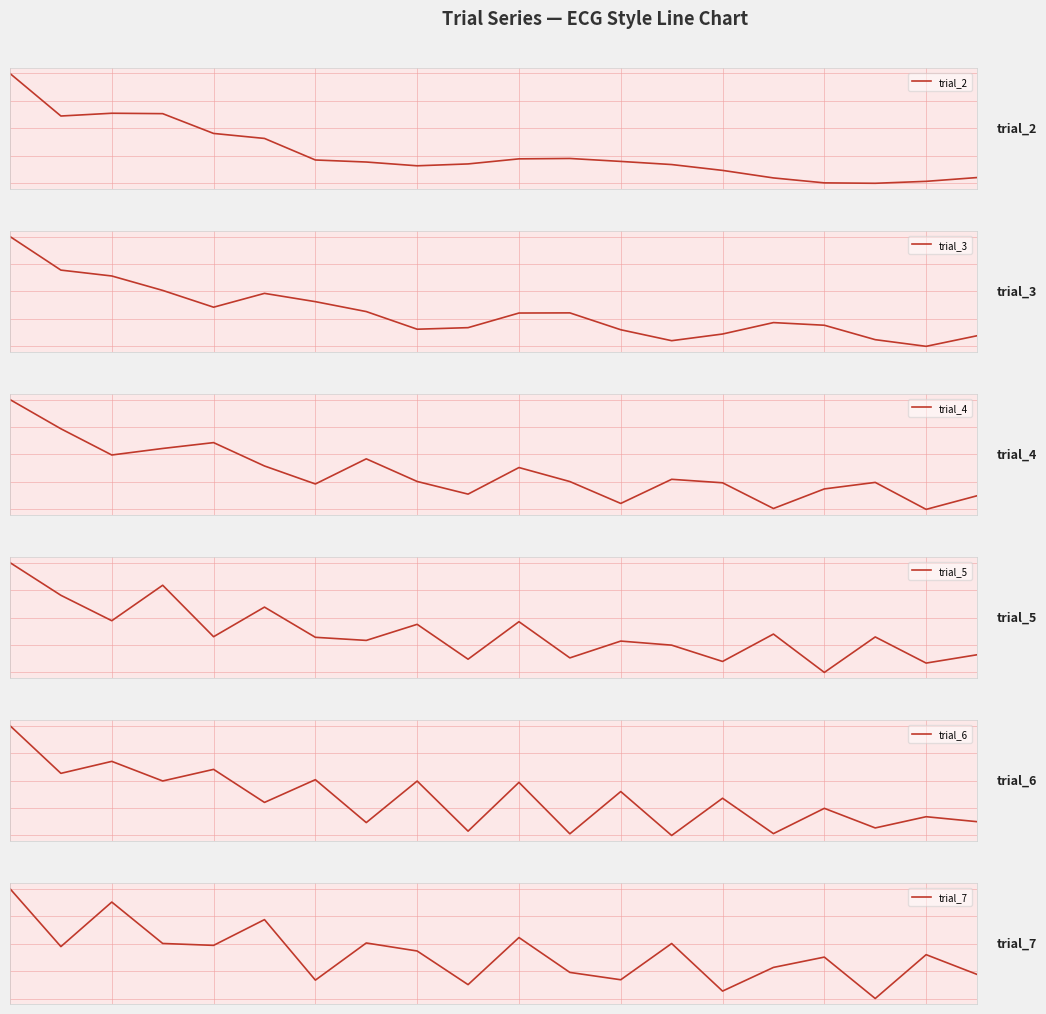

Which label corresponds to the smallest value in the chart?

17